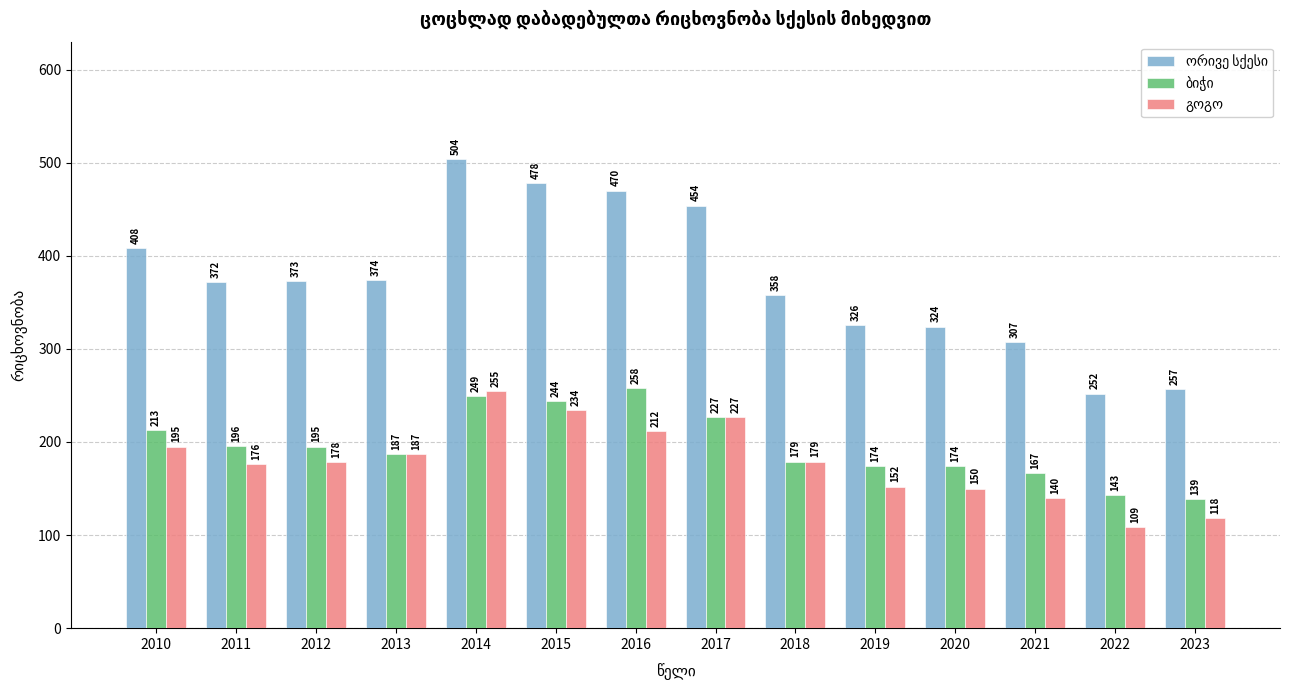

At how many categories does at least one series exceed 360?

8